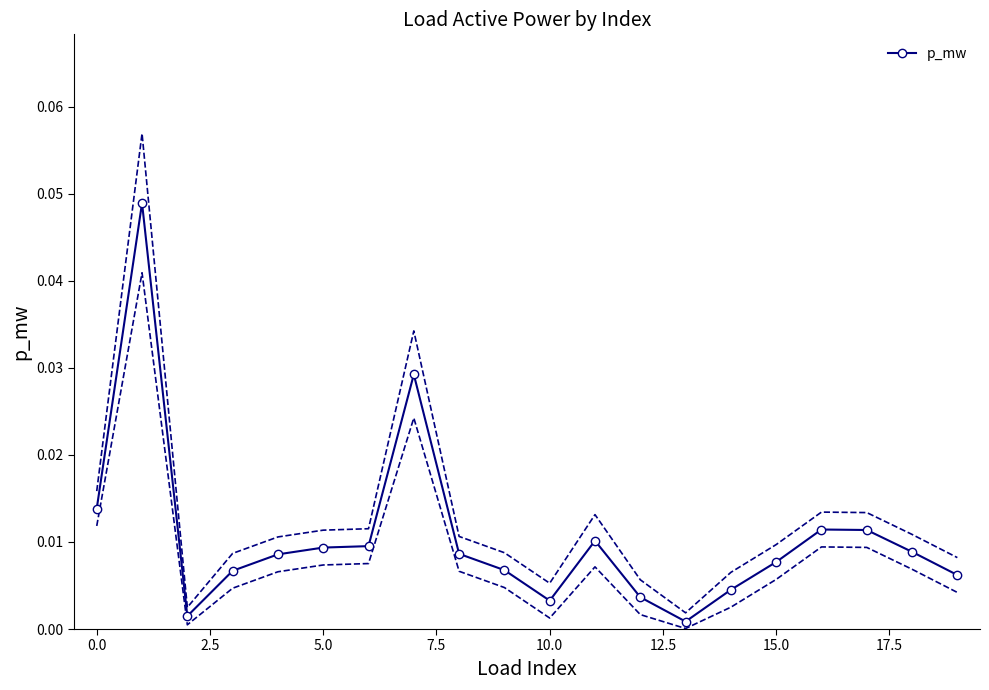

Between 2.5 and 13, which is larger?

2.5